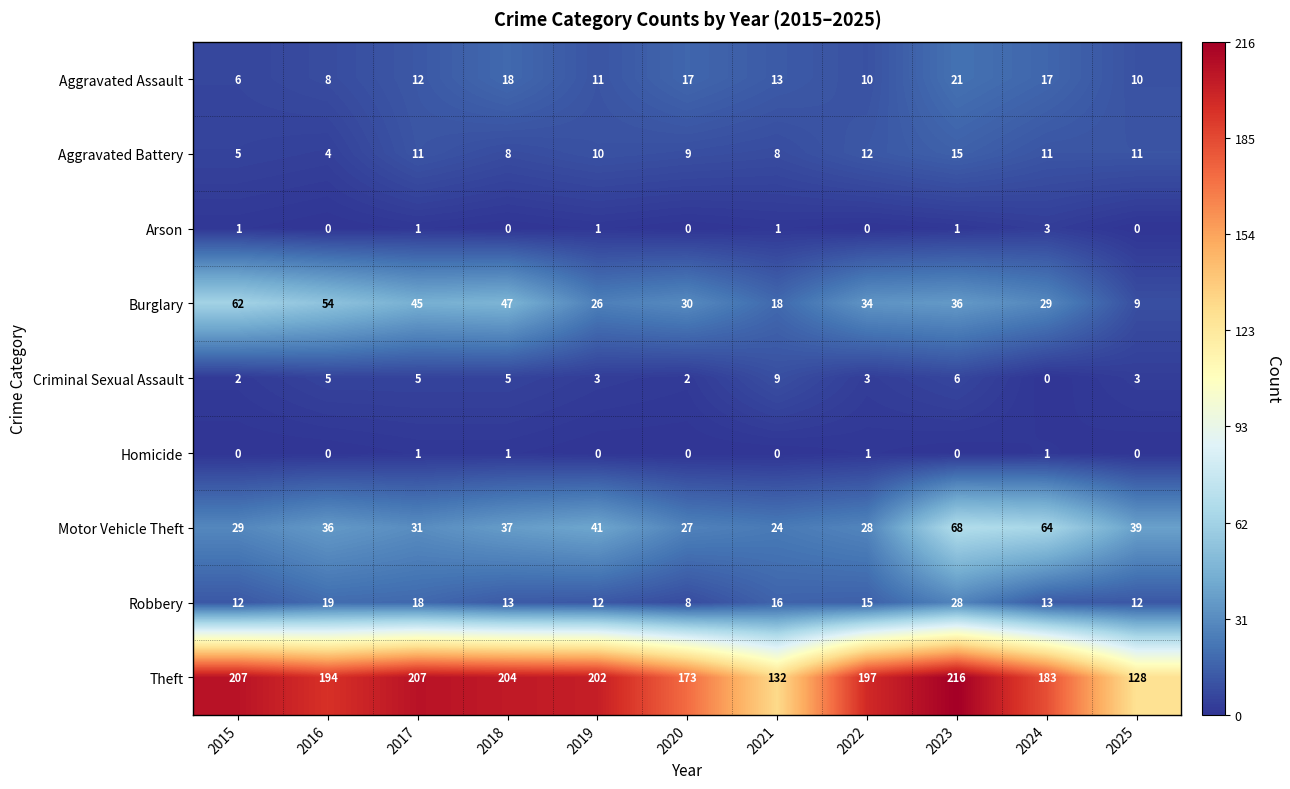

The Criminal Sexual Assault series shows 2 at 2019. True or false?

False